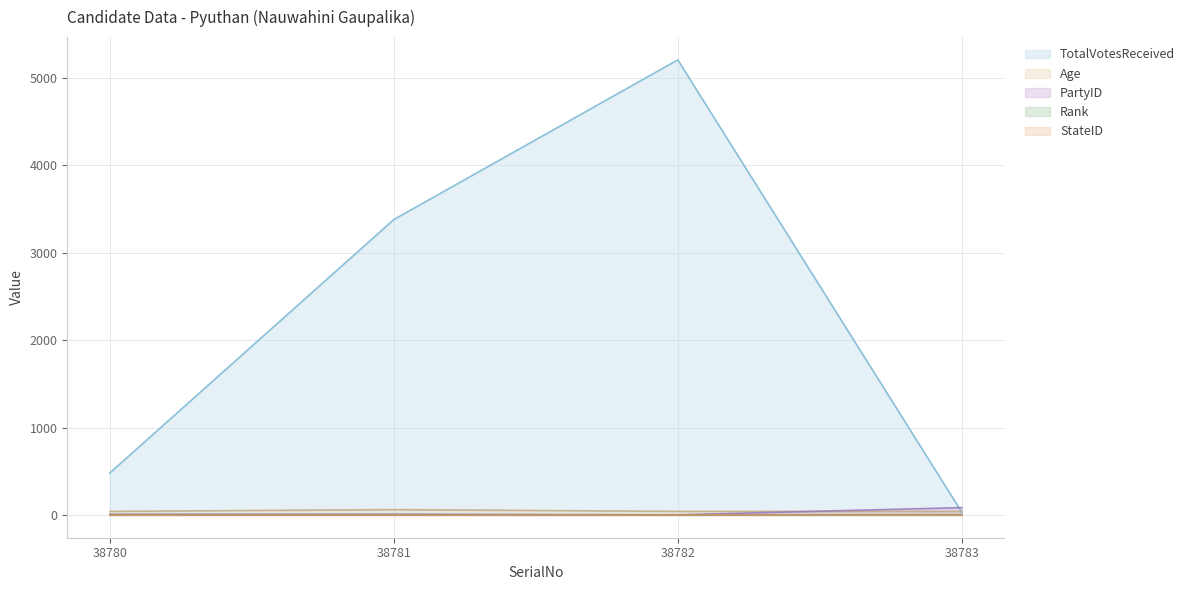

List the labels in order of TotalVotesReceived value, largest first.

38782, 38781, 38780, 38783